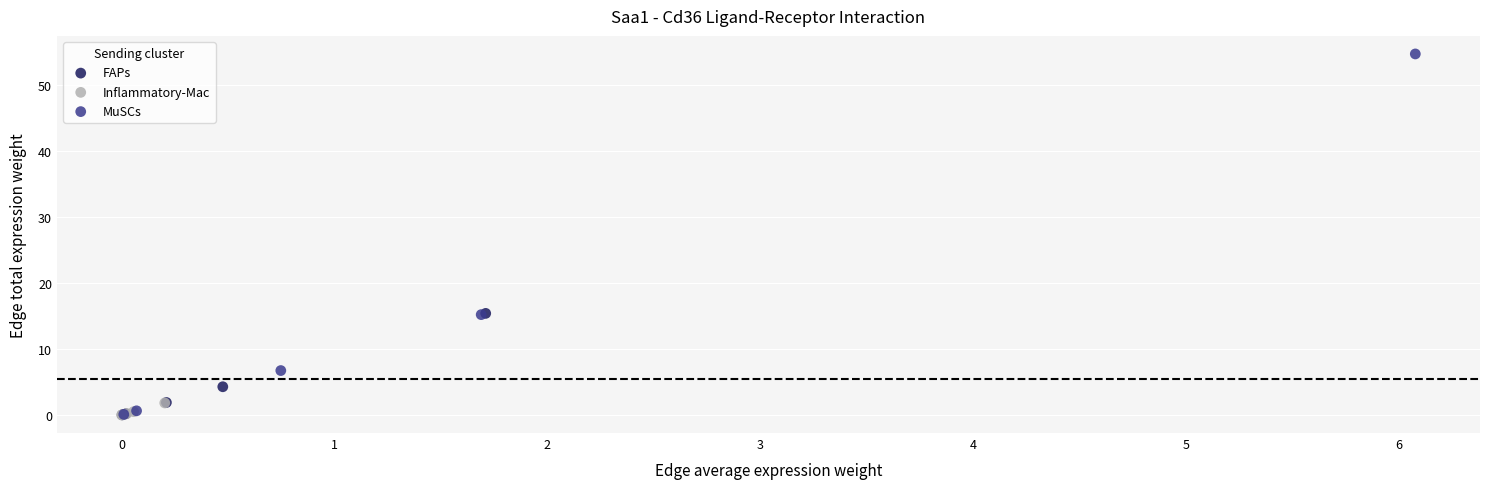

Which series contains the highest Y value?

MuSCs